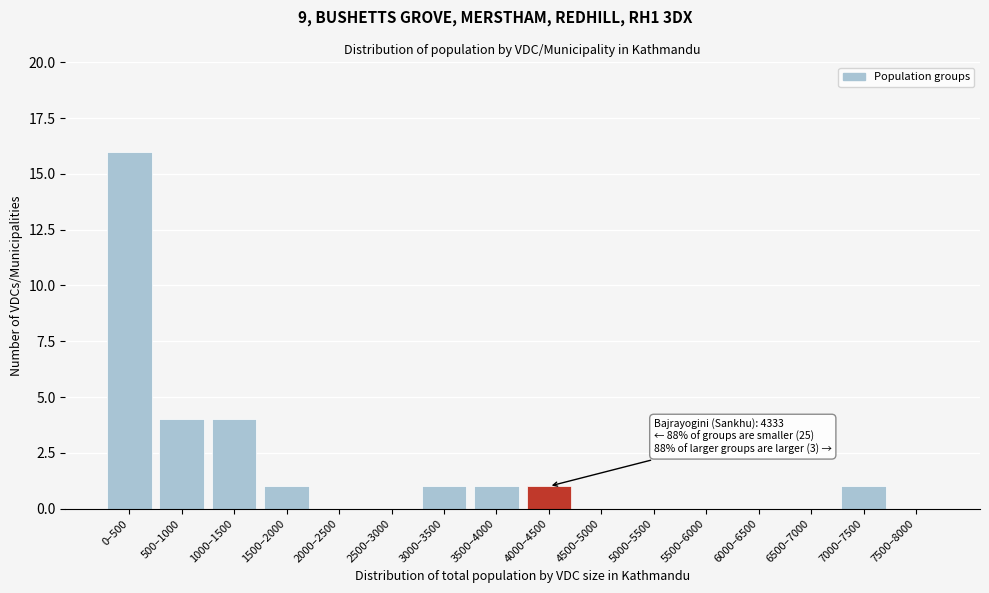

Reading left to right, transcribe all the data shown in this chart.

0–500=16	500–1000=4	1000–1500=4	1500–2000=1	2000–2500=0	2500–3000=0	3000–3500=1	3500–4000=1	4000–4500=1	4500–5000=0	5000–5500=0	5500–6000=0	6000–6500=0	6500–7000=0	7000–7500=1	7500–8000=0